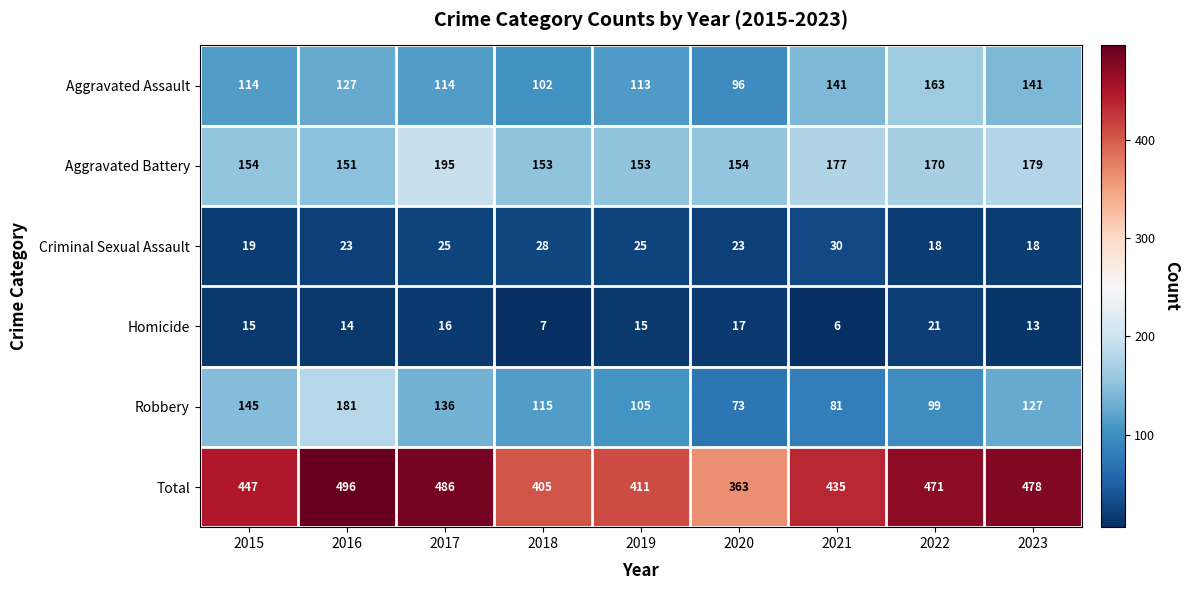

What is the difference between the highest and lowest values at 2020?

346